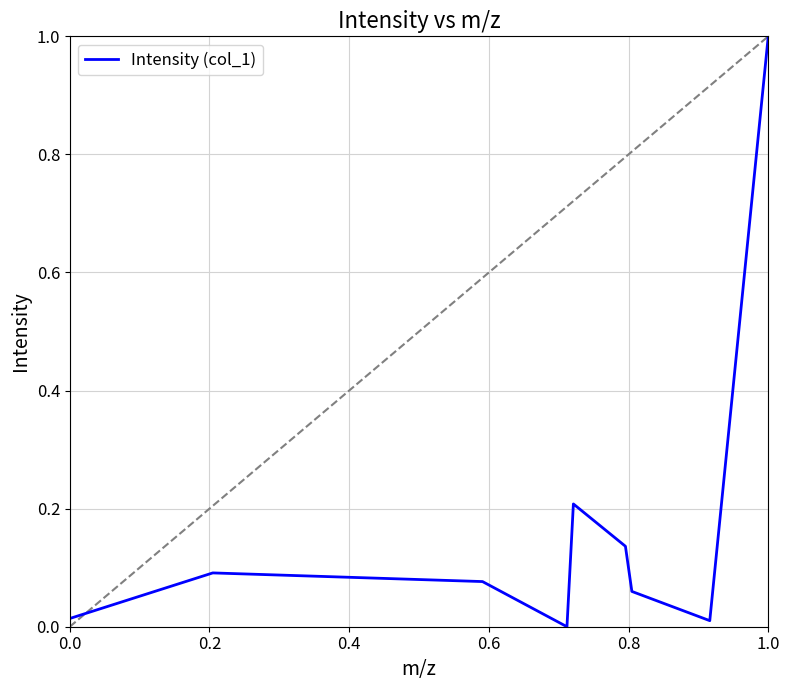

What is the maximum value shown in the chart?

1.0